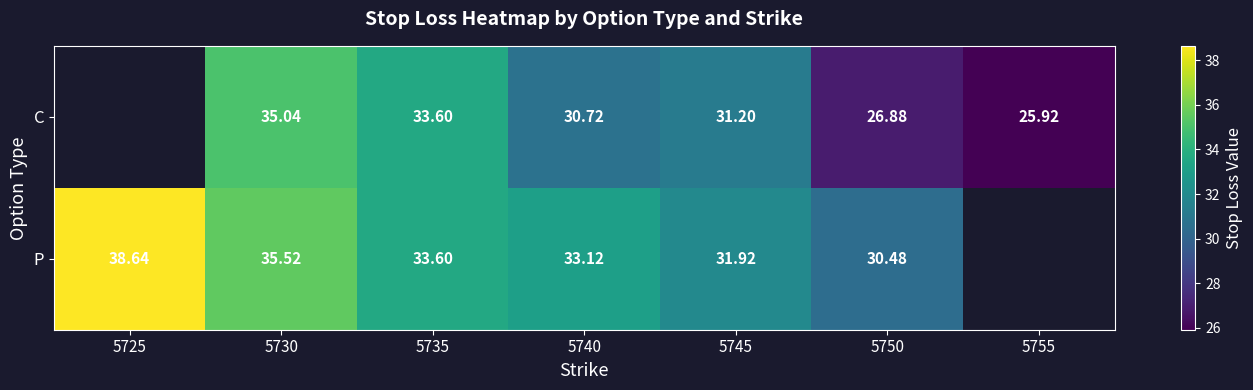

True or false: P has a value of 35.5 at 5730.

True